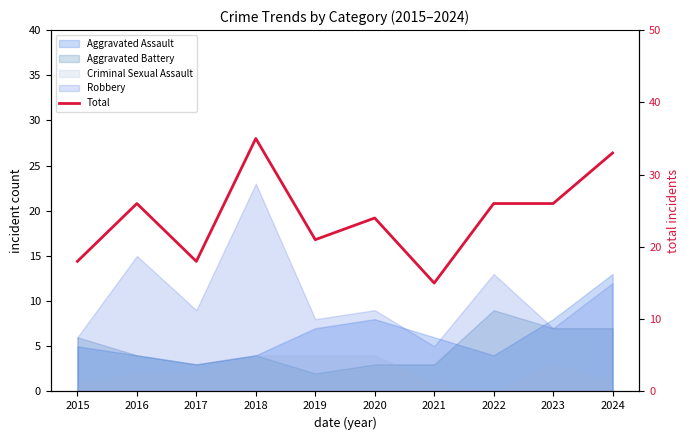

List the labels in order of value, smallest first.

2021, 2015, 2017, 2019, 2020, 2016, 2022, 2023, 2024, 2018